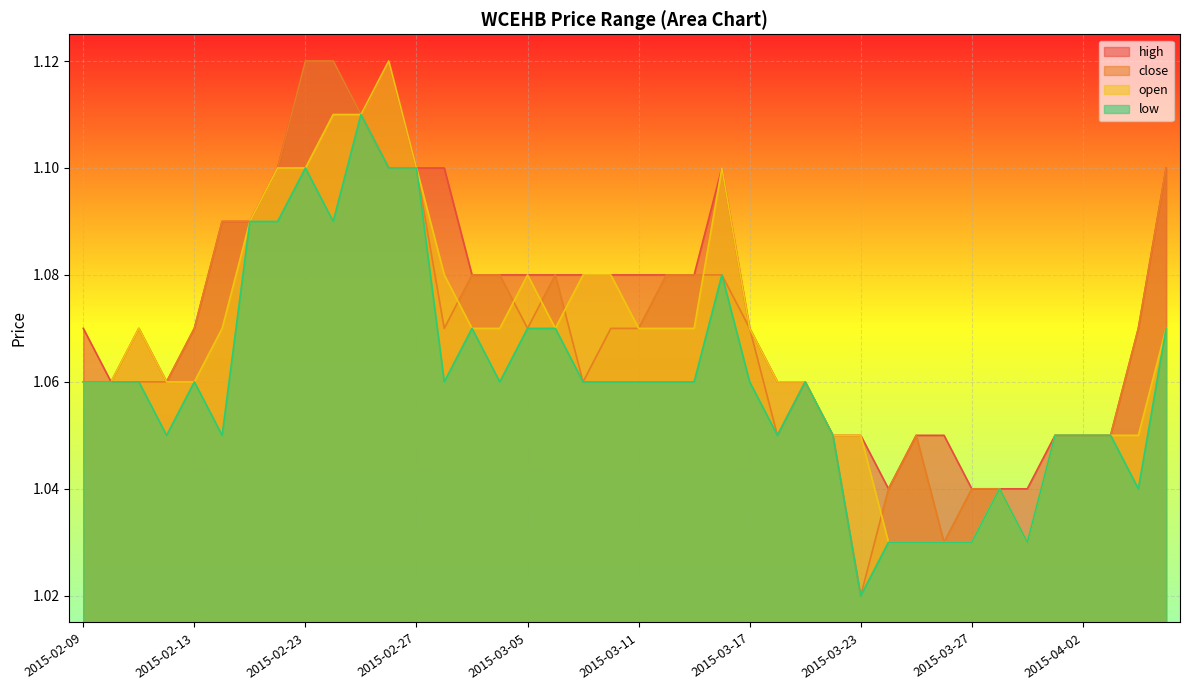

True or false: open has more than 0 points higher than both neighbors.

True